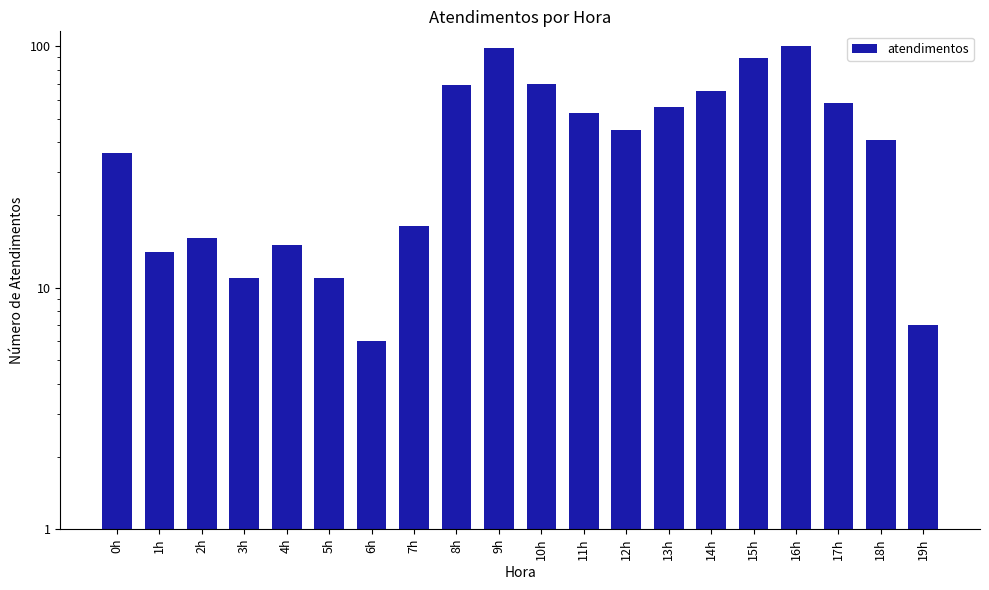

What is the difference between the maximum and minimum values?

94